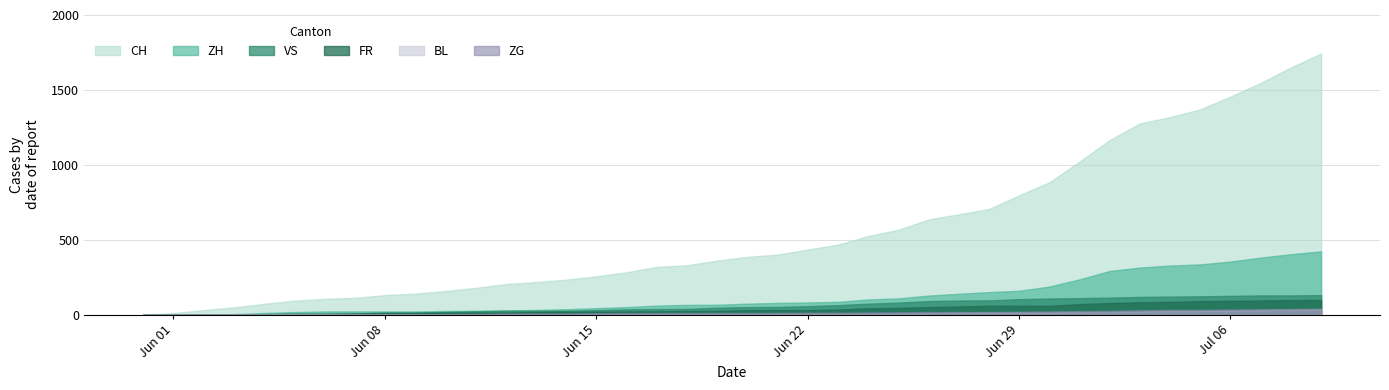

At how many categories does at least one series exceed 1563?

2